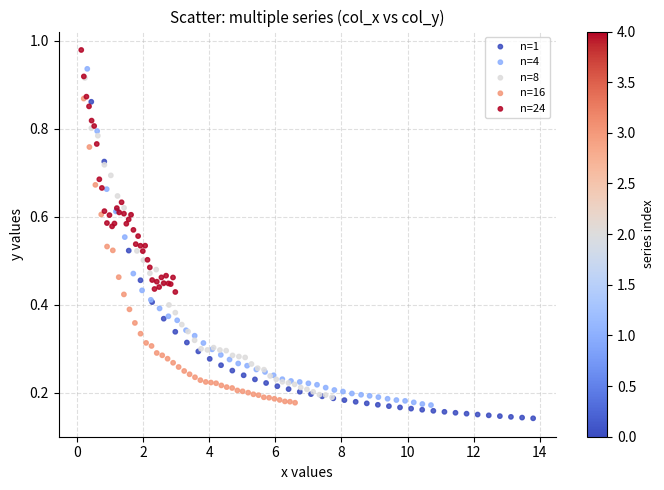

Which series reaches the maximum Y coordinate?

n=24